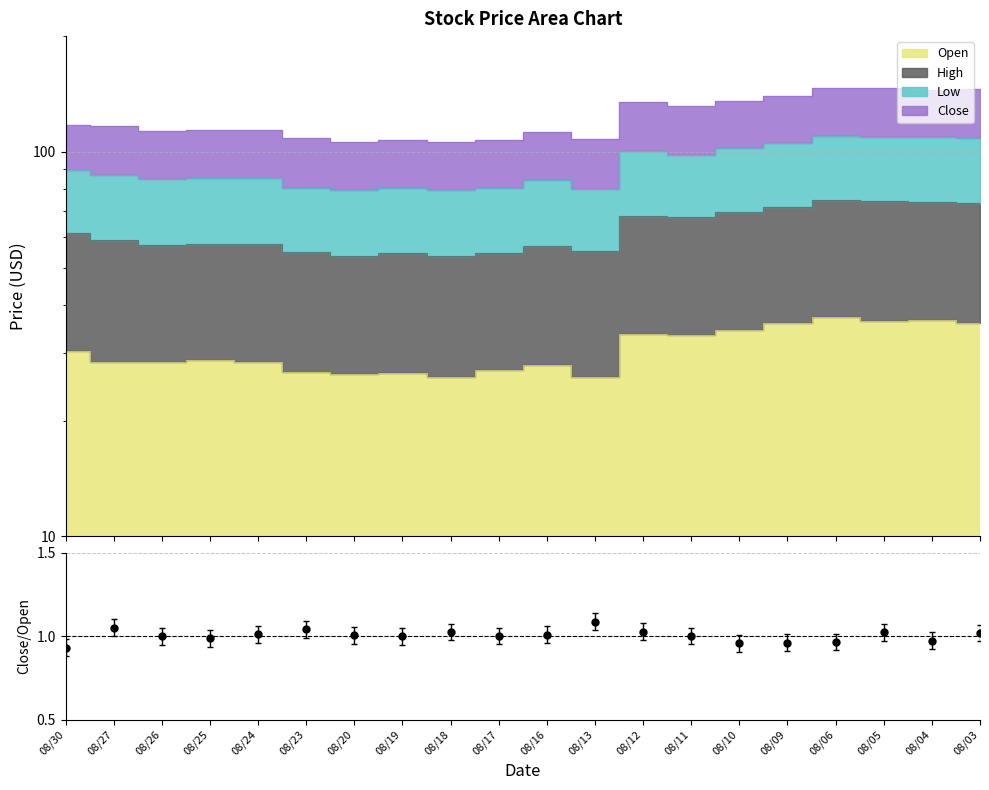

List the labels in order of value, largest first.

08/13, 08/27, 08/23, 08/12, 08/18, 08/05, 08/03, 08/24, 08/16, 08/20, 08/17, 08/11, 08/19, 08/26, 08/25, 08/04, 08/06, 08/09, 08/10, 08/30